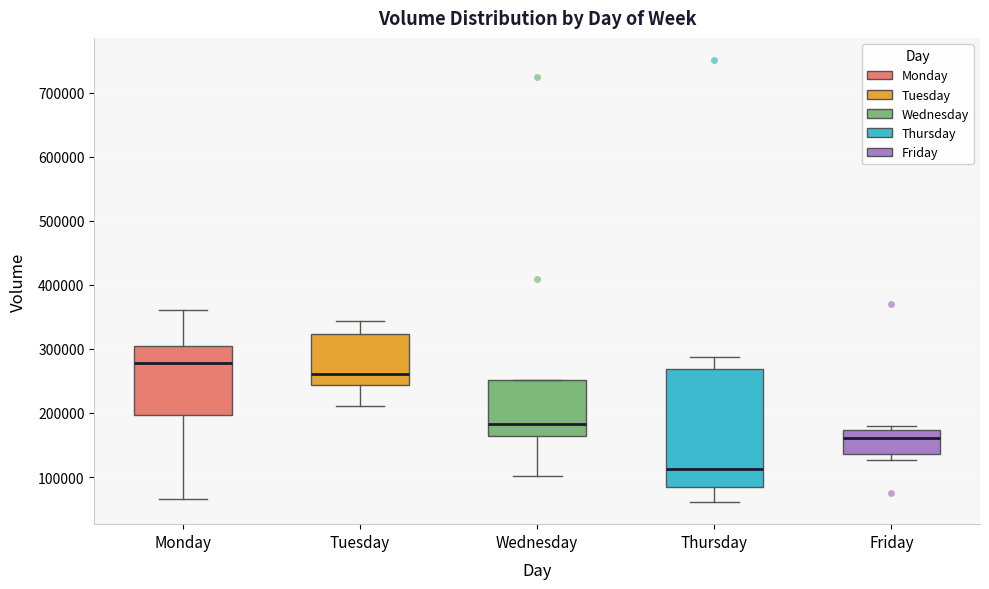

Where is the upper edge of the box for Friday on the y-axis? The values are not printed on the chart, so give them approximately, as read against the axis.

170000